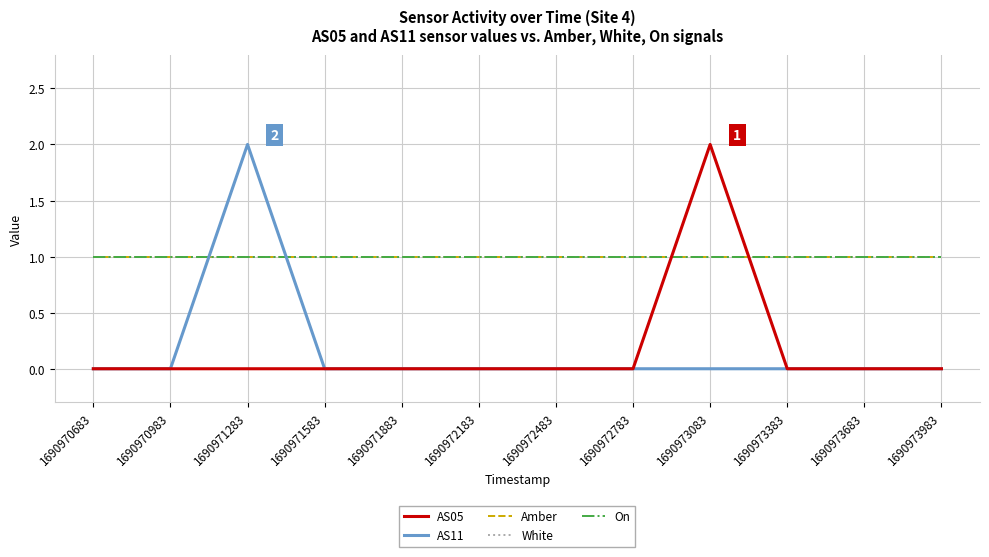

Does the chart display data point markers on the line(s)?

No